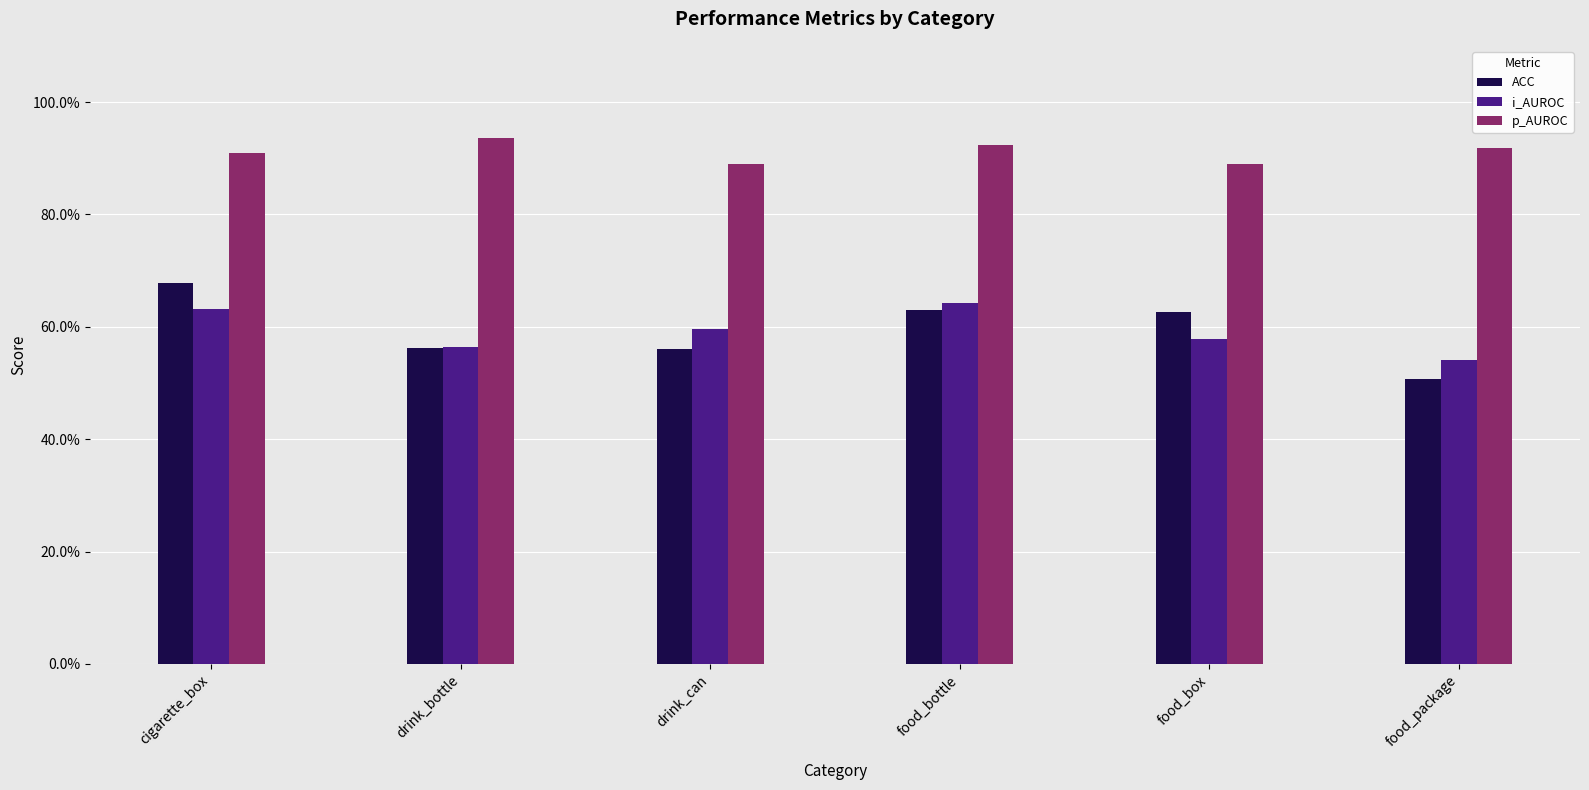

What is the total value across all series at drink_bottle?

206.3